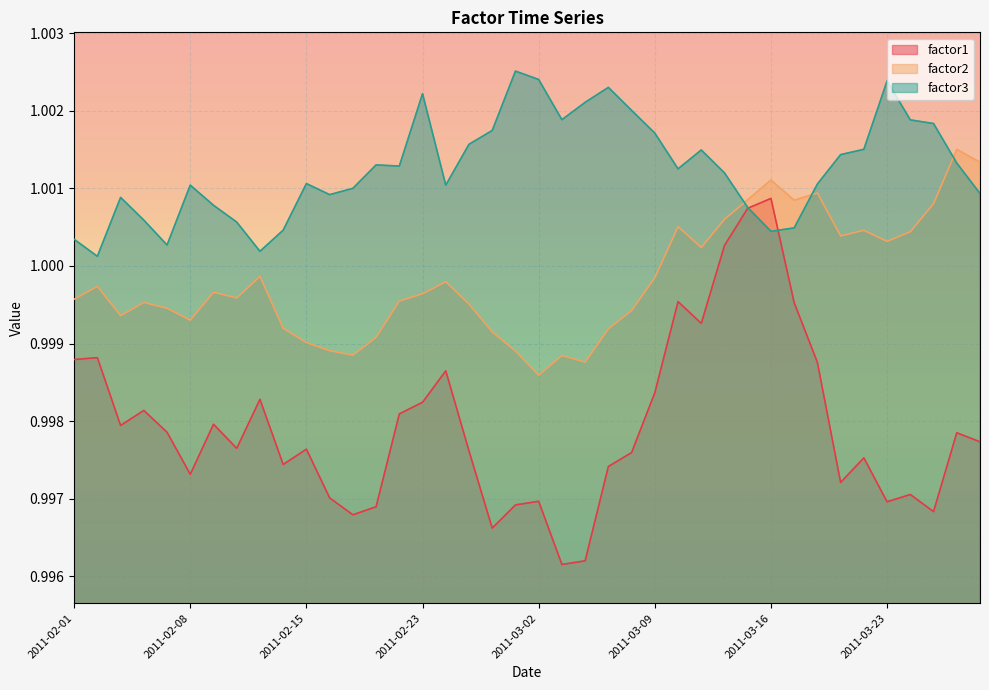

What are all the series names shown in the legend?

factor1, factor2, factor3